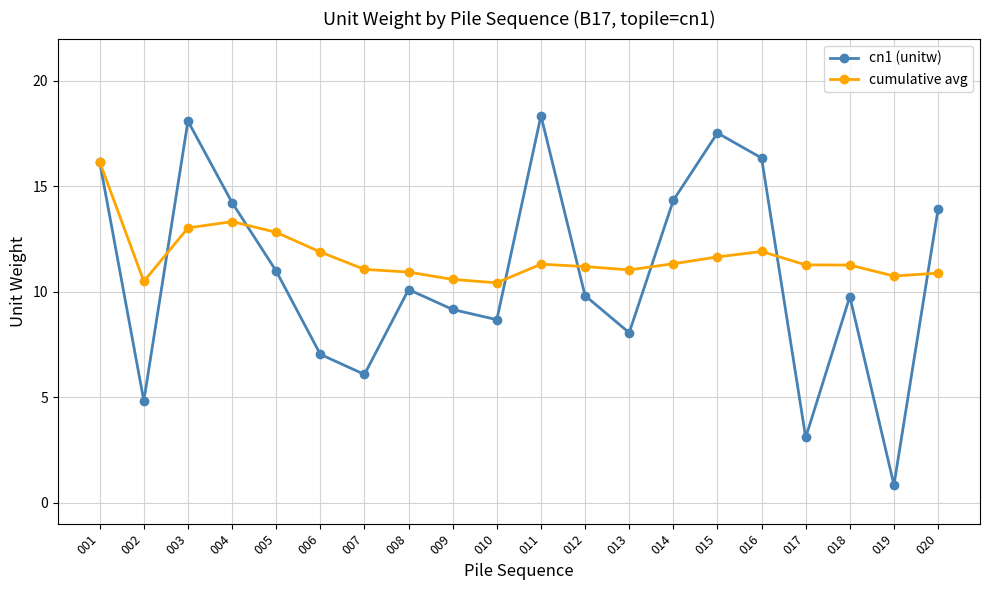

How many distinct data groups are displayed?

2